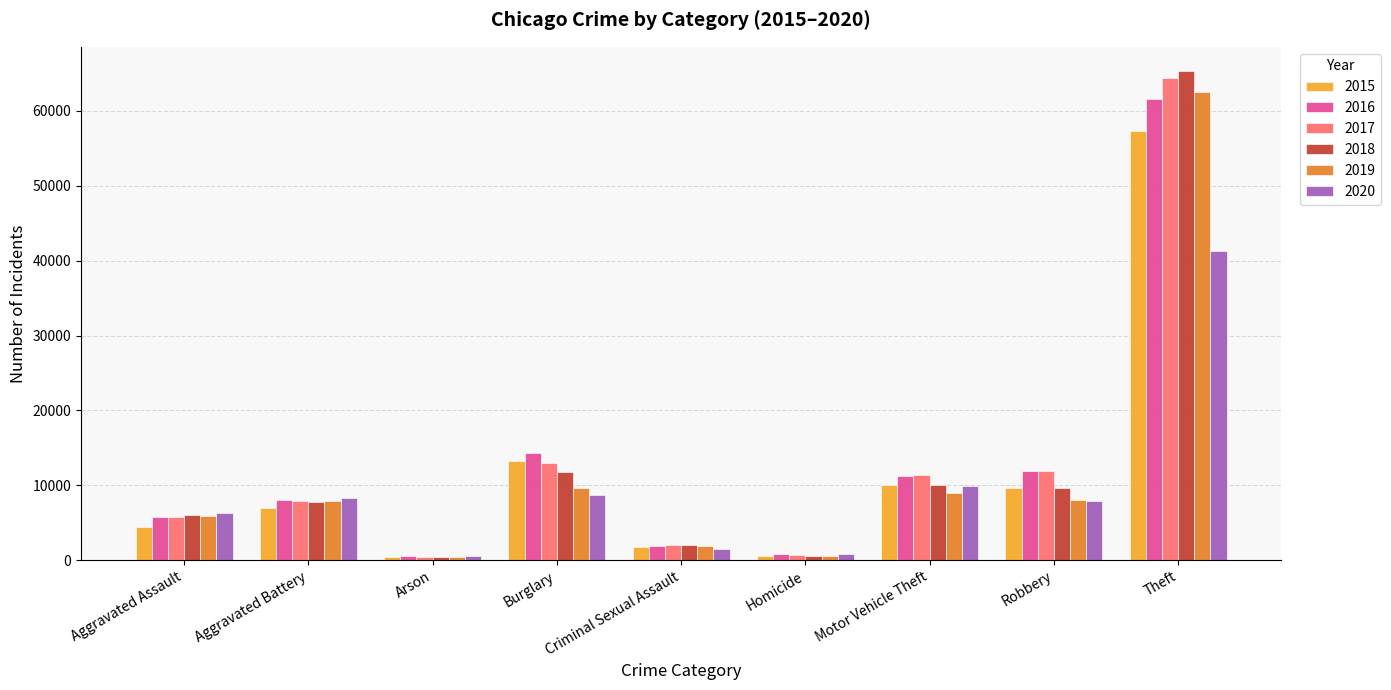

Between Criminal Sexual Assault and Theft, which series saw the biggest shift?

2018